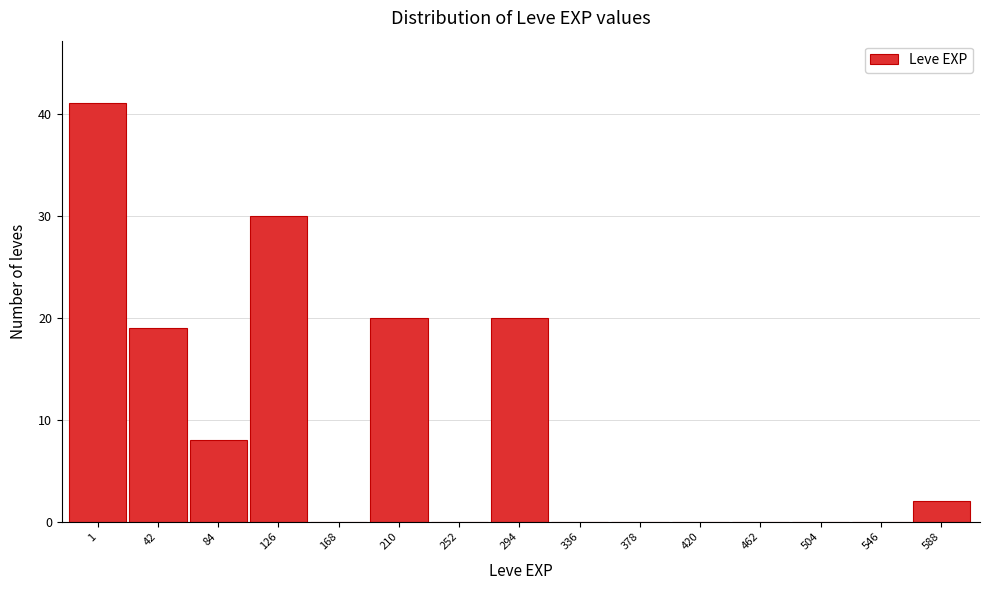

Reading left to right, list all the values displayed in this chart.

1=41	42=19	84=8	126=30	168=0	210=20	252=0	294=20	336=0	378=0	420=0	462=0	504=0	546=0	588=2